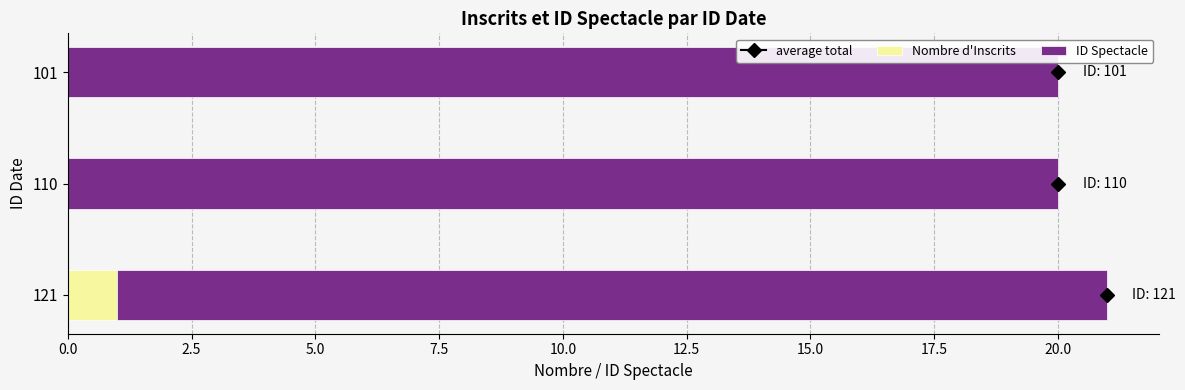

True or false: Nombre d'Inscrits has a value of 0 at 110.

True